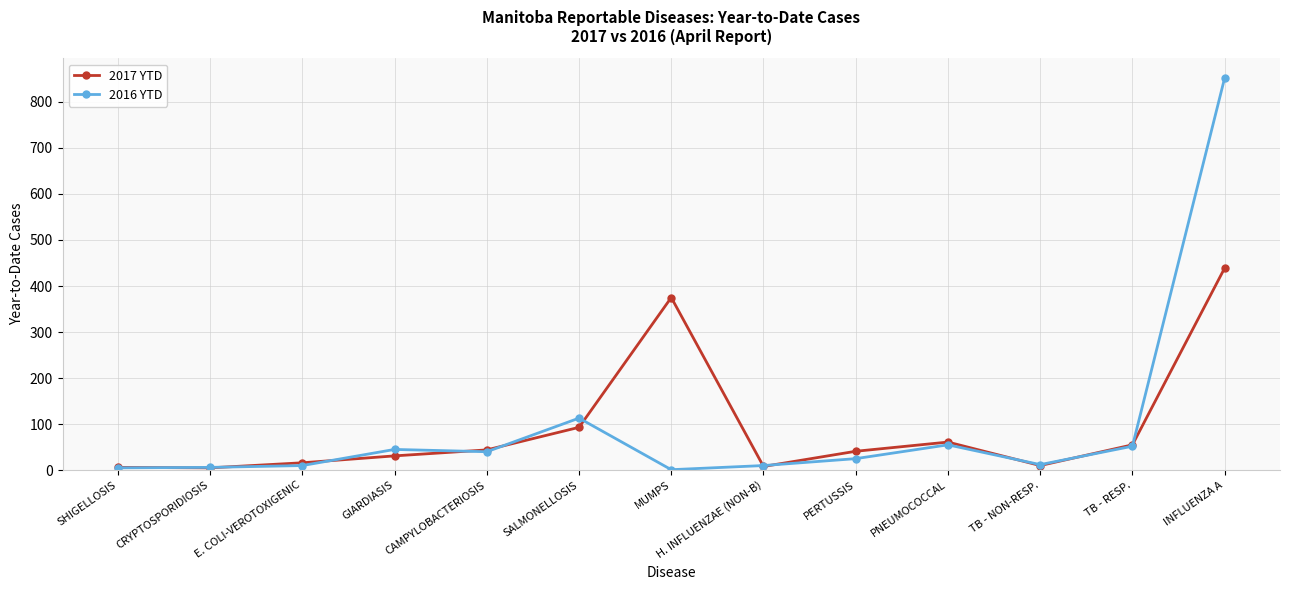

Between PERTUSSIS and INFLUENZA A, which series saw the biggest shift?

2016 YTD